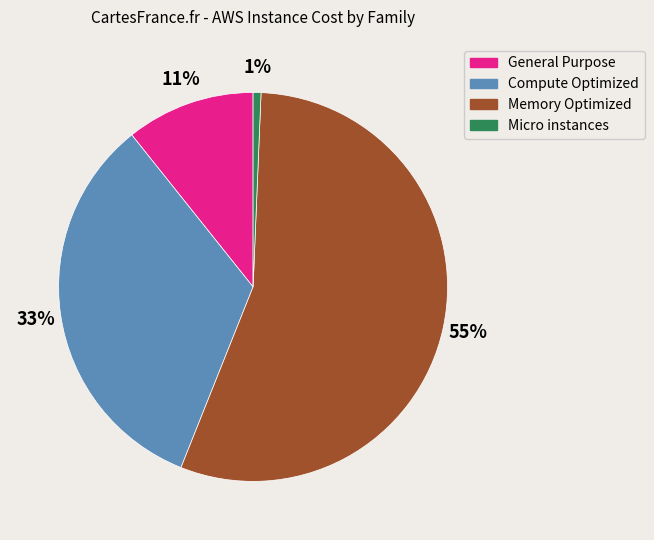

To the nearest percent, what is the average slice percentage?

25%